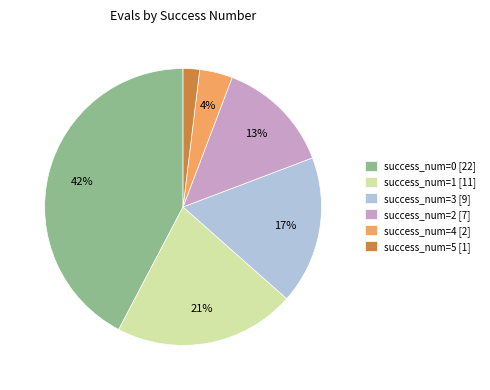

How many segments does this pie chart have?

6